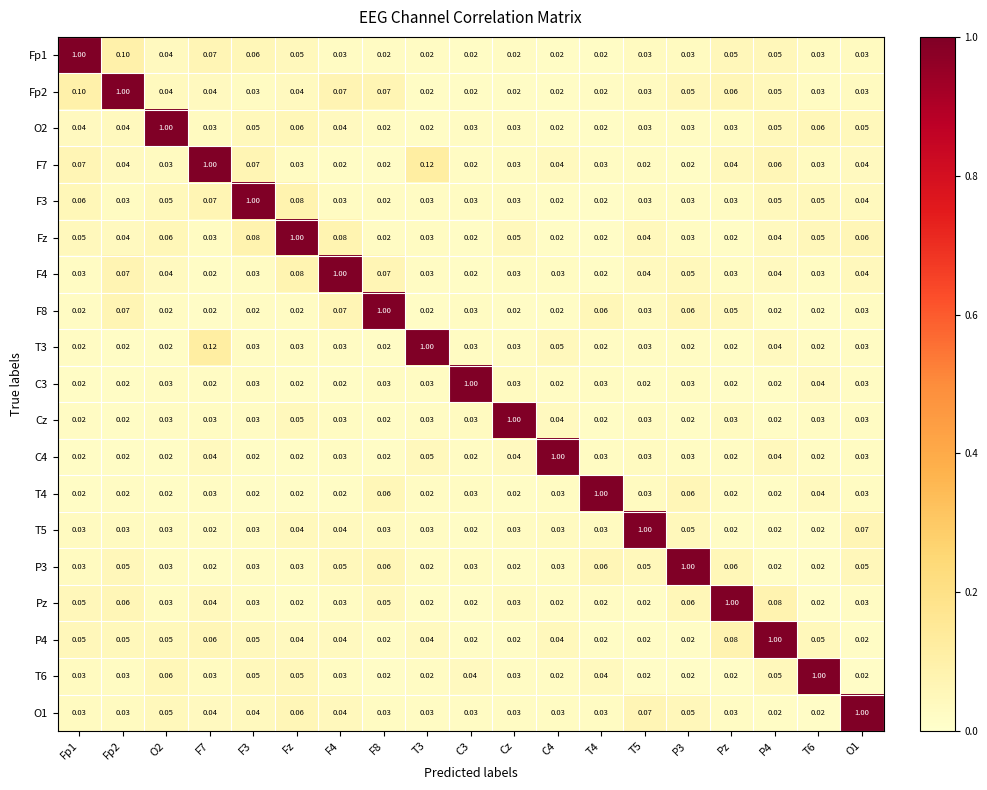

Count the number of data series in this chart.

19